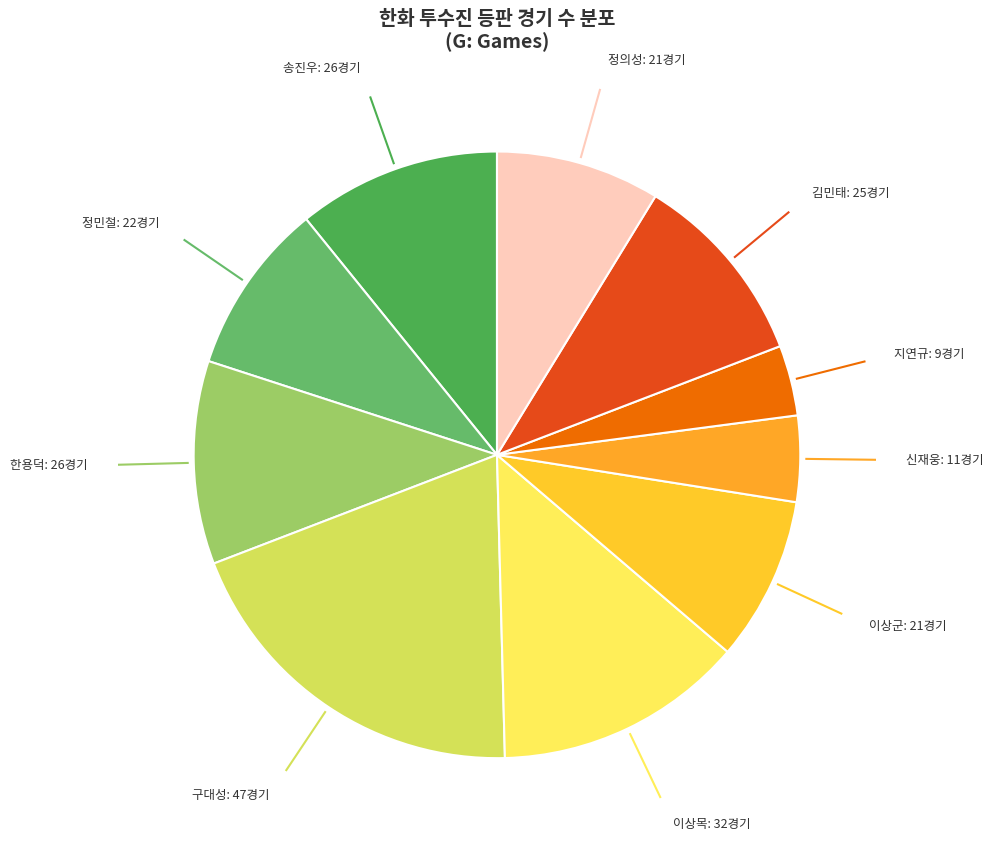

Is it true that 송진우 is 11% of the pie?

True